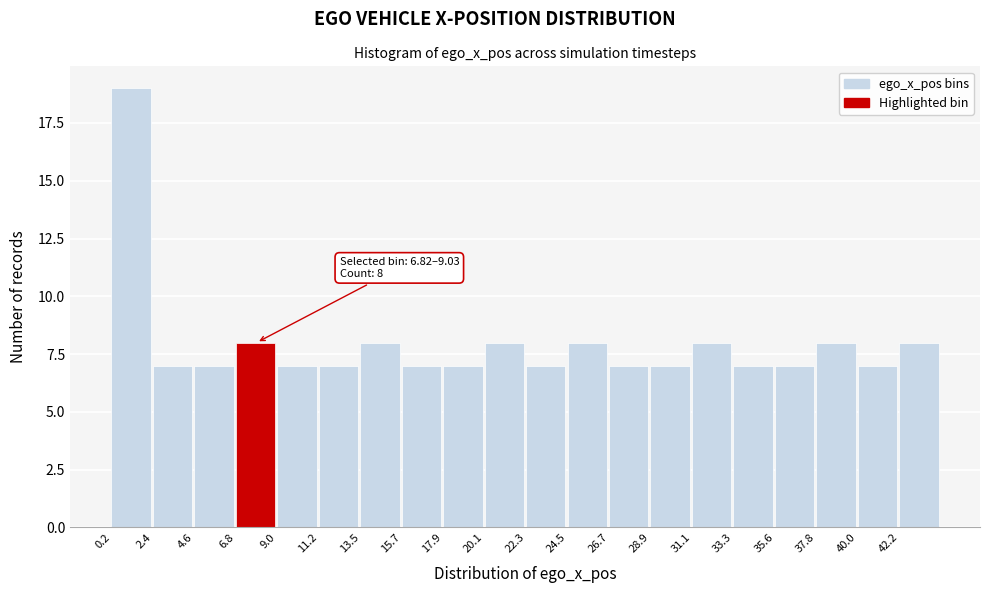

Over which range of the x-axis is the bar tallest?

0.0 to 2.5